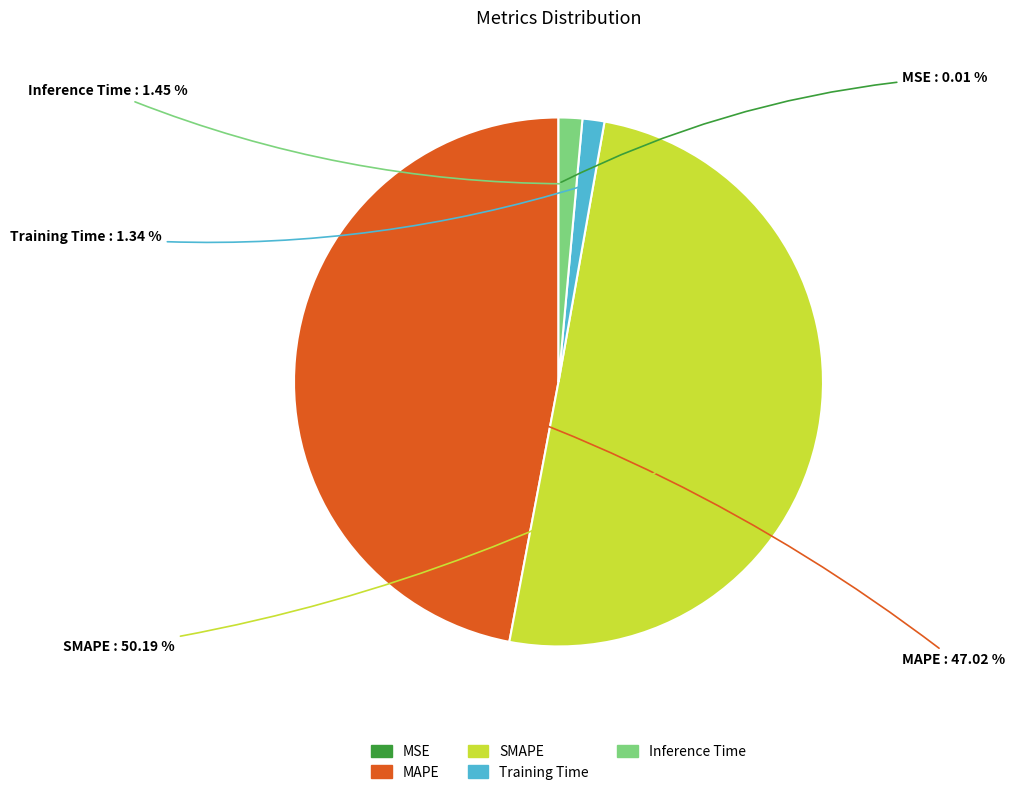

What is the ratio of the value at SMAPE to the value at MAPE?

1.1